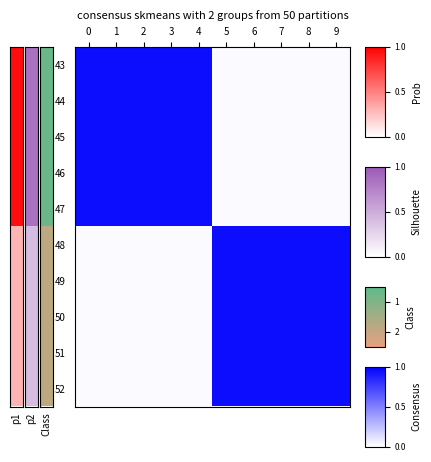

How many series are shown in this chart?

10